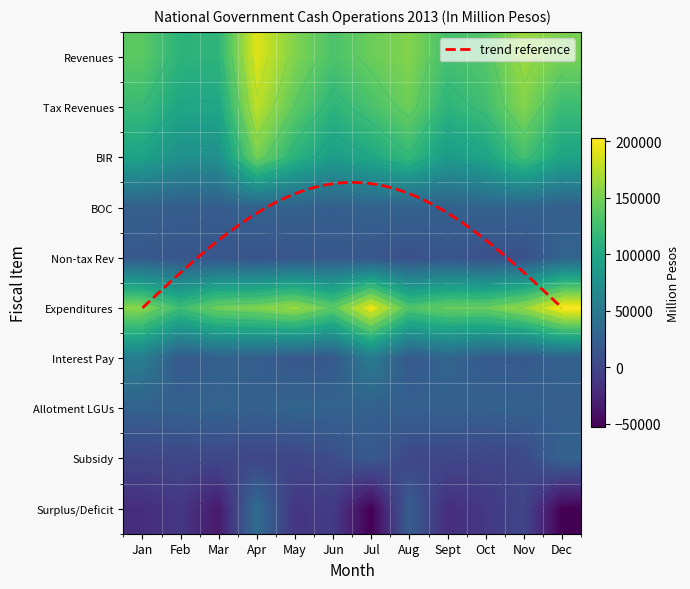

Between Aug and Dec, which is larger?

Aug